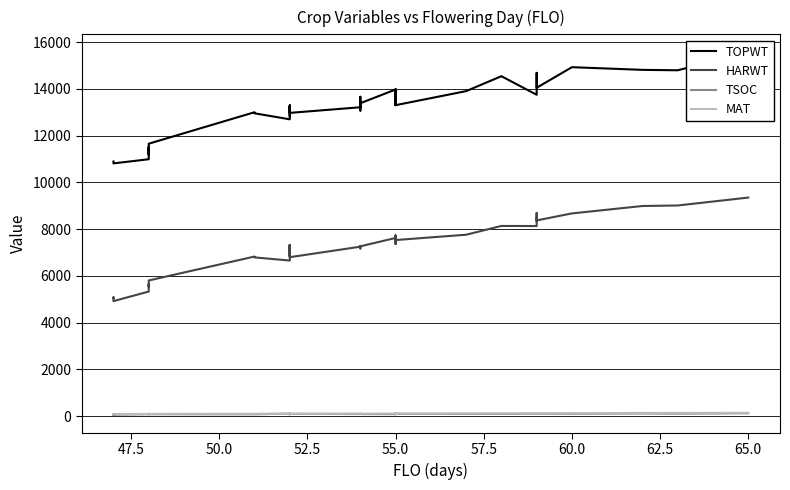

What is the difference between the second highest and minimum values in the TOPWT series?

4116